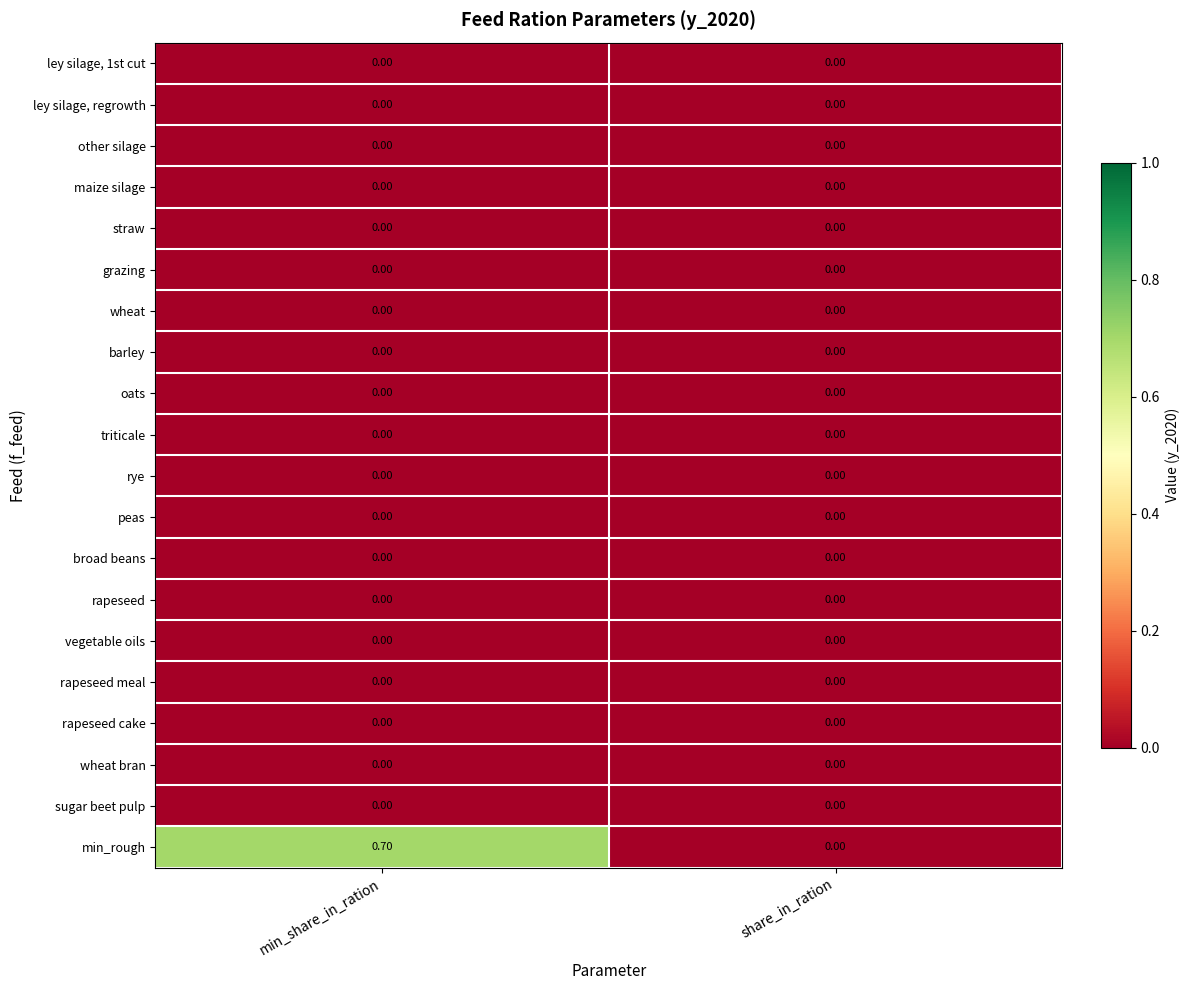

At which category is the sum across all series the highest?

min_share_in_ration